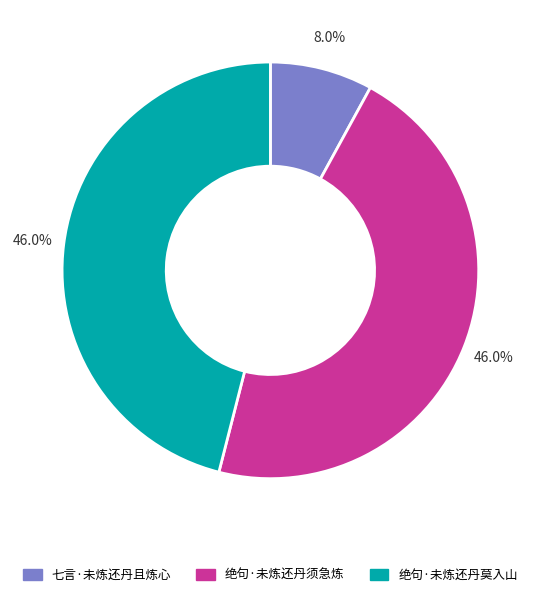

To the nearest percent, what is the difference between the 七言·未炼还丹且炼心 and 绝句·未炼还丹莫入山 slice percentages?

38%